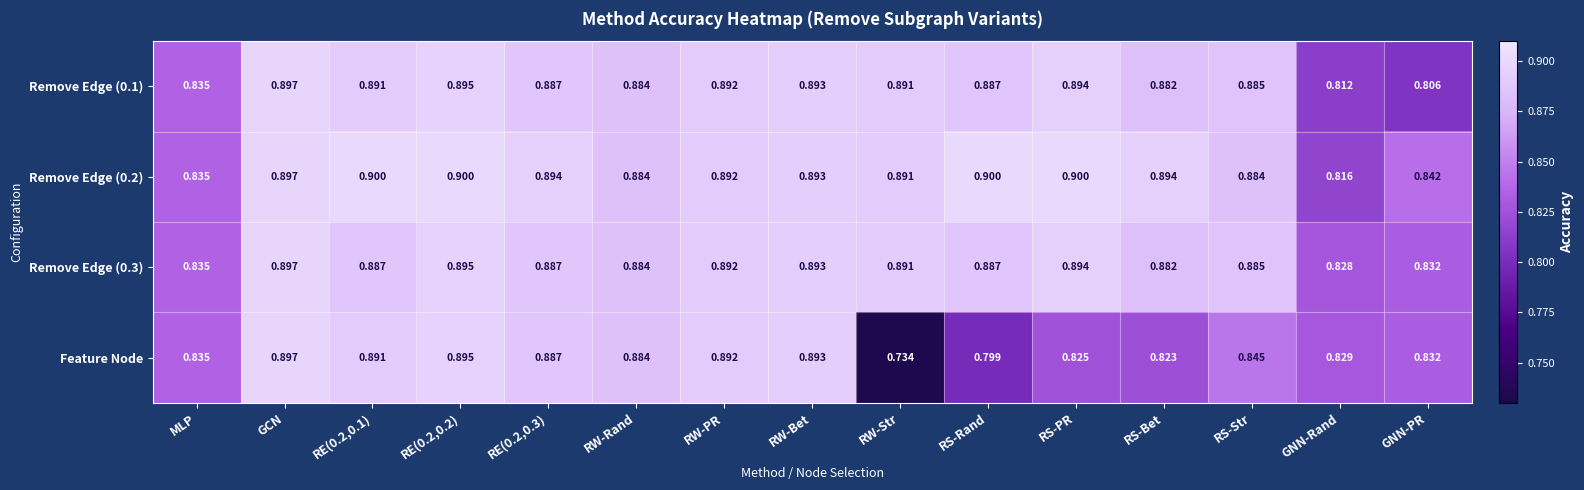

Which series has the widest spread of values?

Feature Node